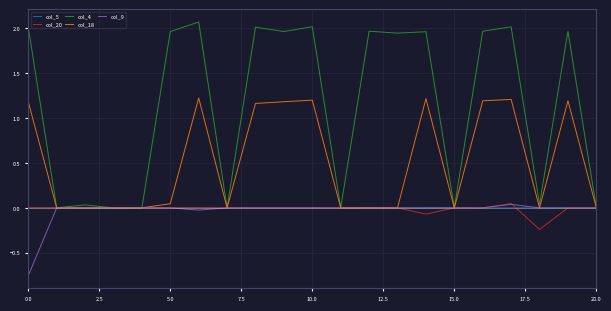

Which series has the widest spread of values?

col_4